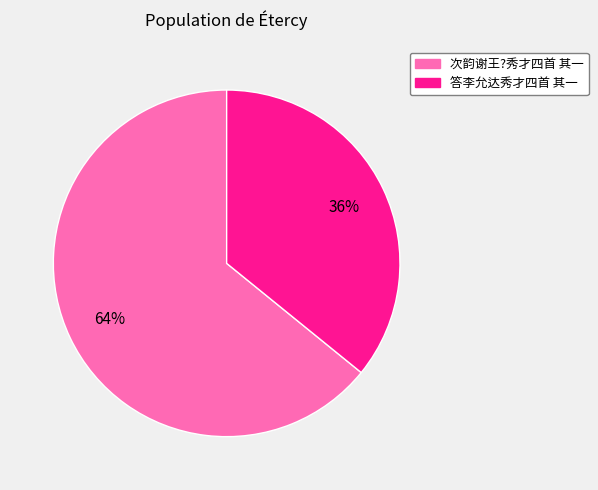

Count the number of slices in the pie.

2